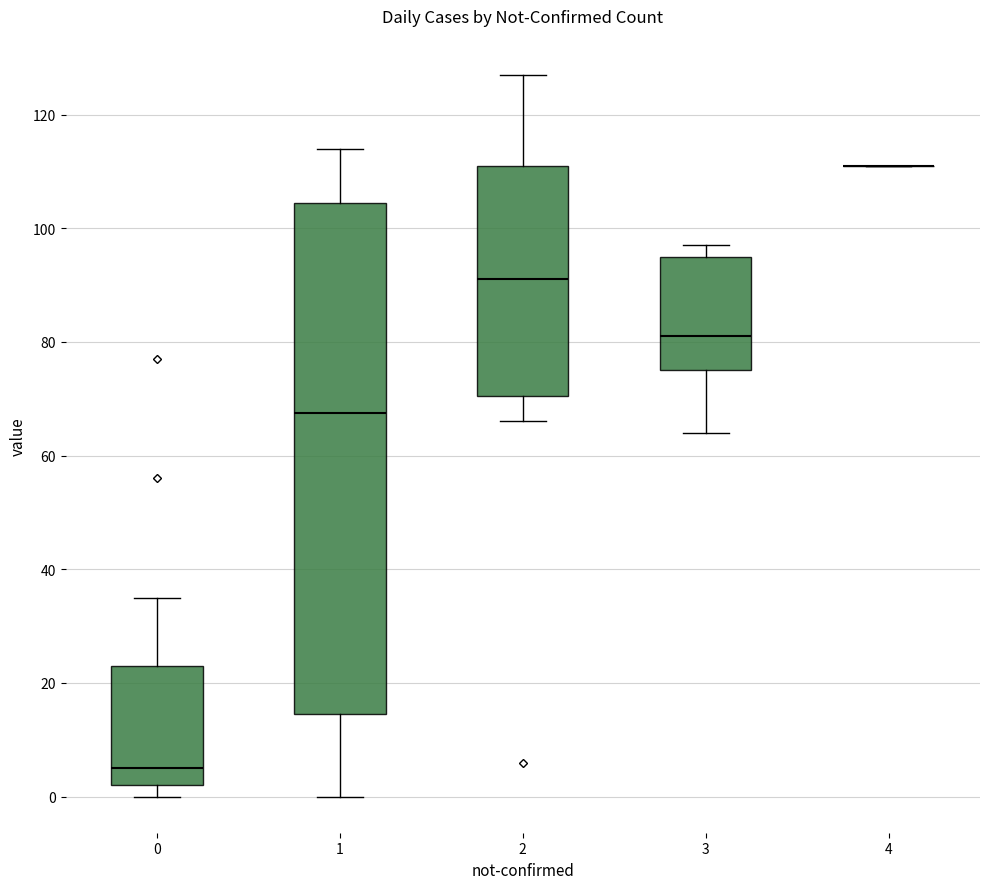

Reading left to right, transcribe this box plot: for each box, give where its median line is, the range the box spans, and where its two whiskers end, as read against the y-axis. The values are not printed on the chart, so give them approximately, as read against the axis.

0: median 6, box 2 to 24, whiskers 0 to 36
1: median 68, box 14 to 104, whiskers 0 to 114
2: median 92, box 70 to 112, whiskers 66 to 128
3: median 82, box 76 to 96, whiskers 64 to 98
4: box collapsed to a line at 112, whiskers 112 to 112